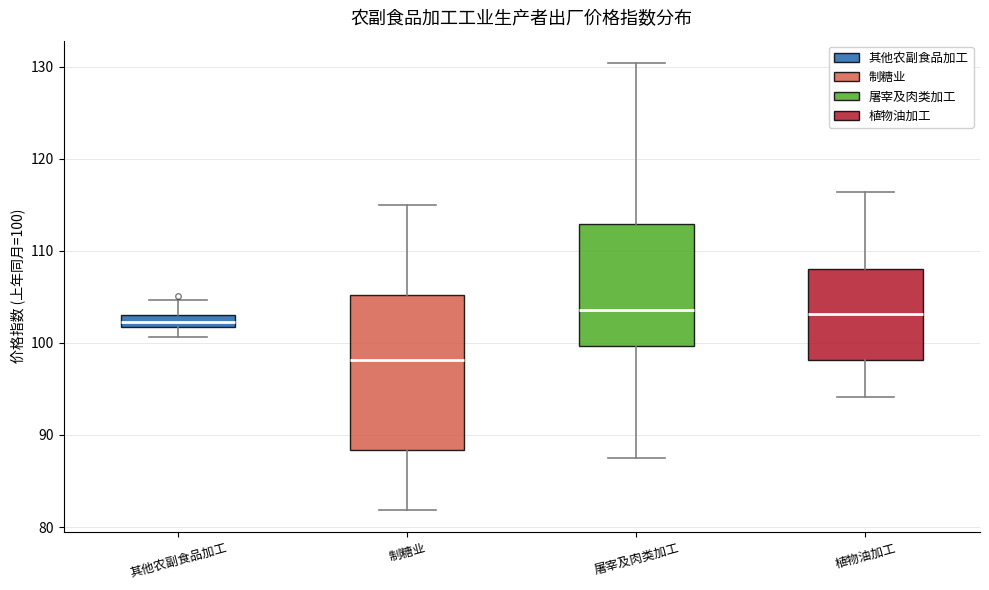

Where is the upper edge of the box for 其他农副食品加工 on the y-axis? The values are not printed on the chart, so give them approximately, as read against the axis.

103